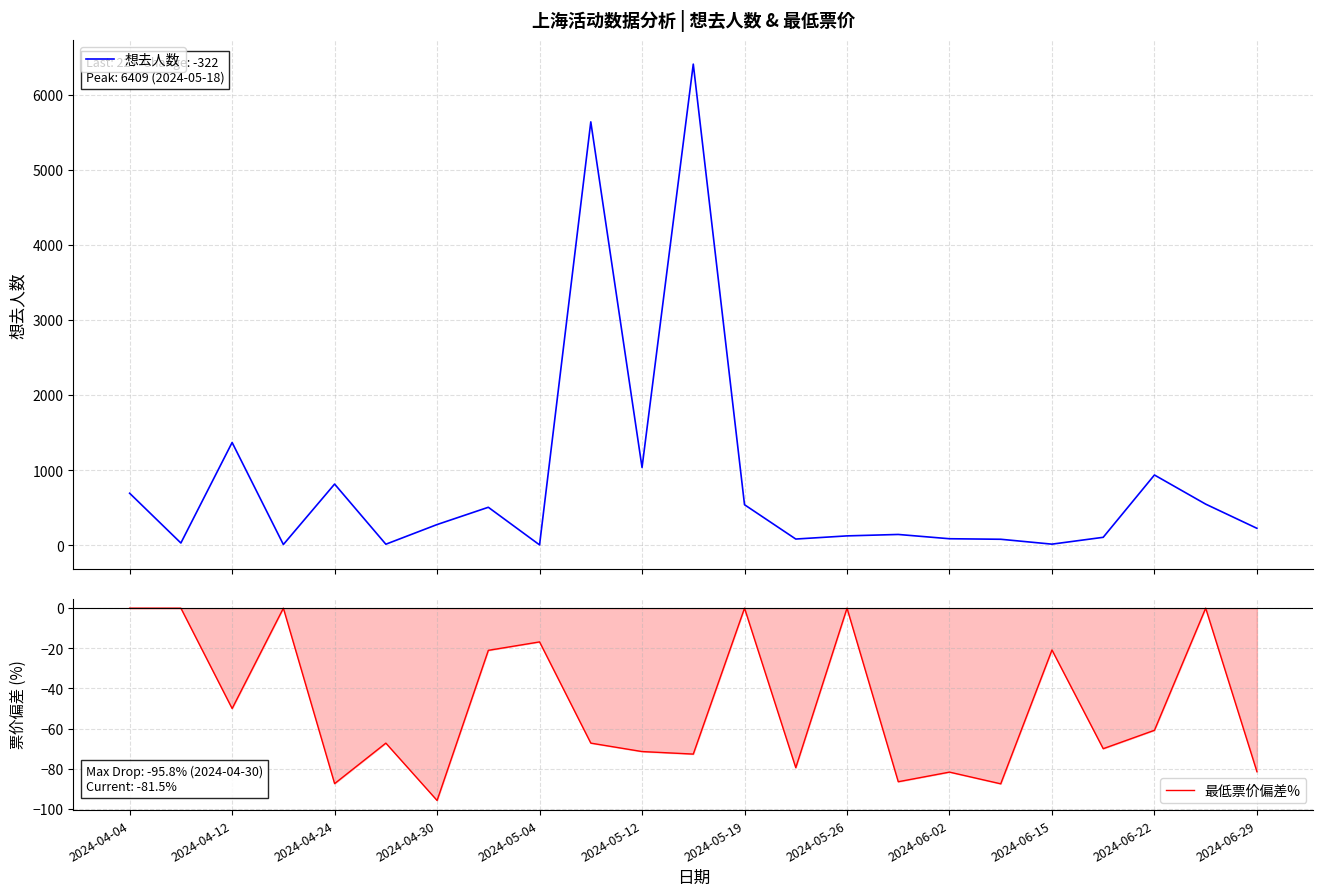

Count the number of data series in this chart.

2